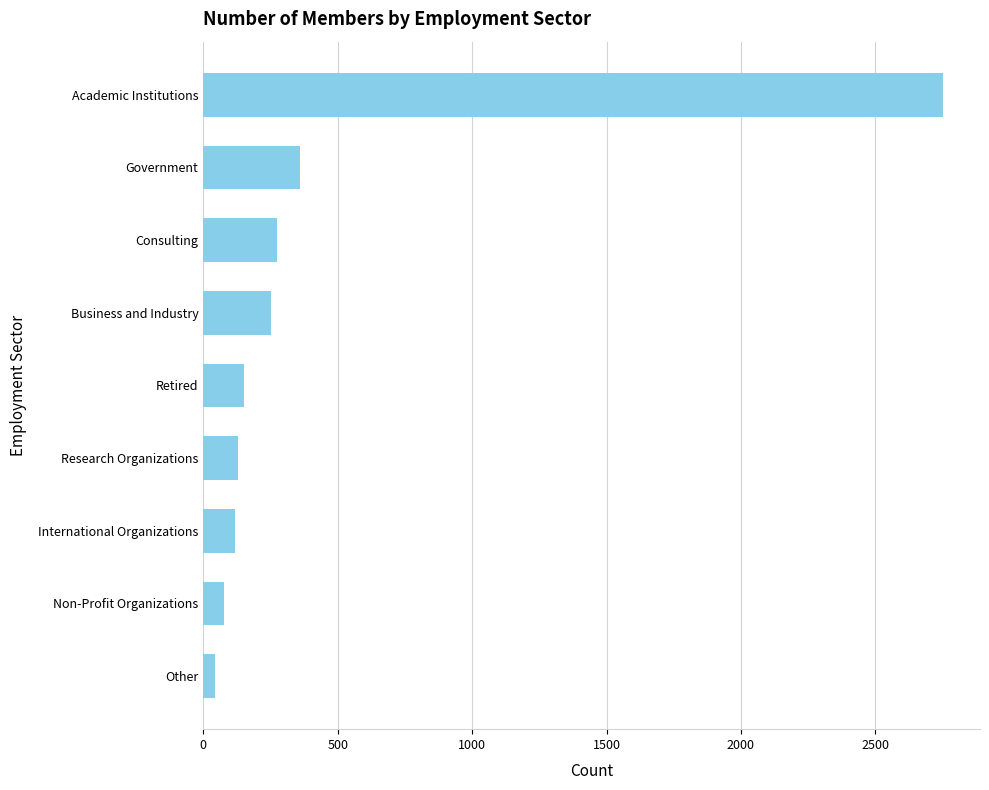

What is the sum of all values?

4161